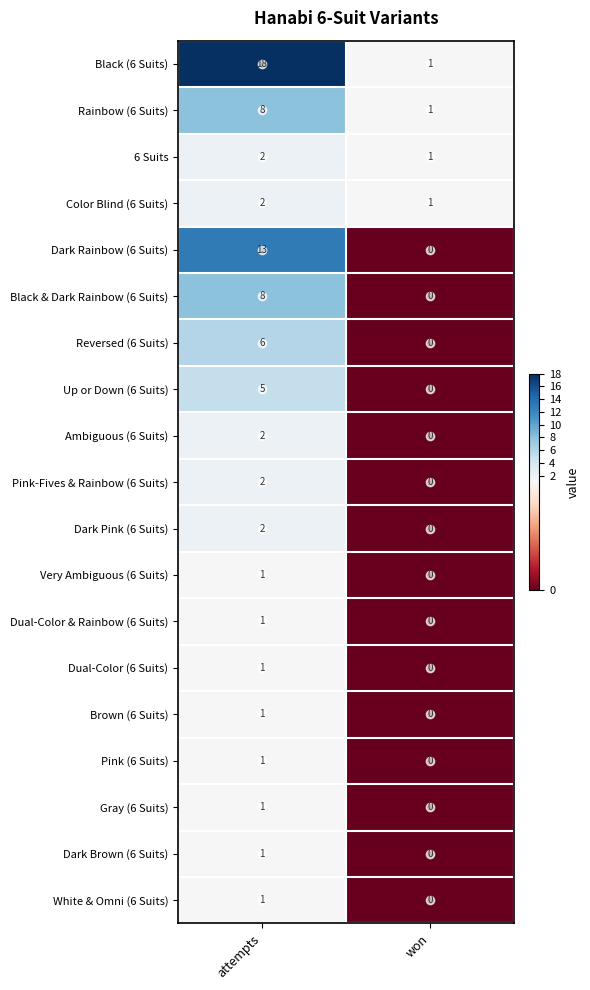

At which category is the sum across all series the highest?

attempts